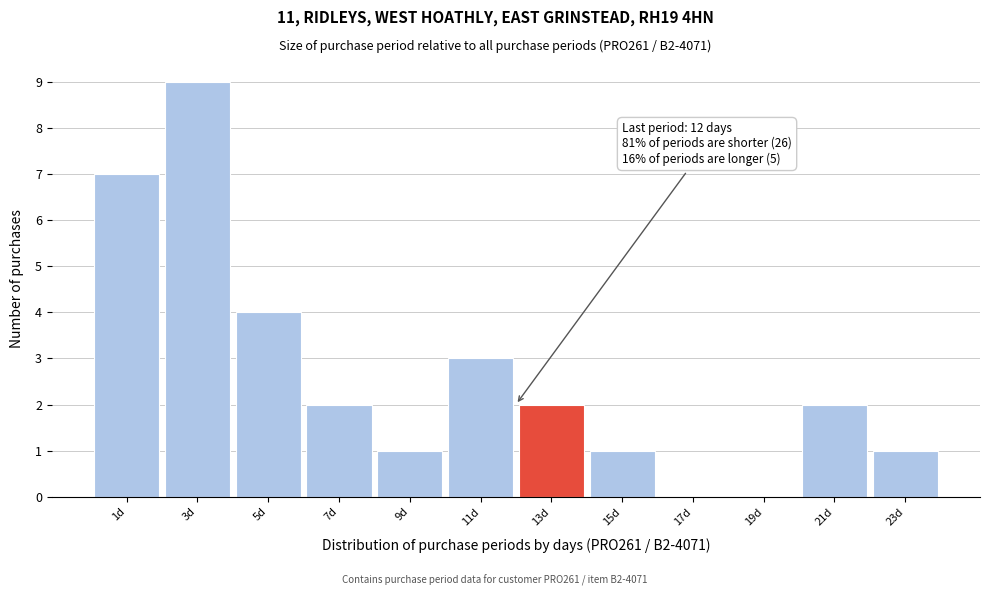

Over which range of the x-axis is the bar tallest?

2 to 4